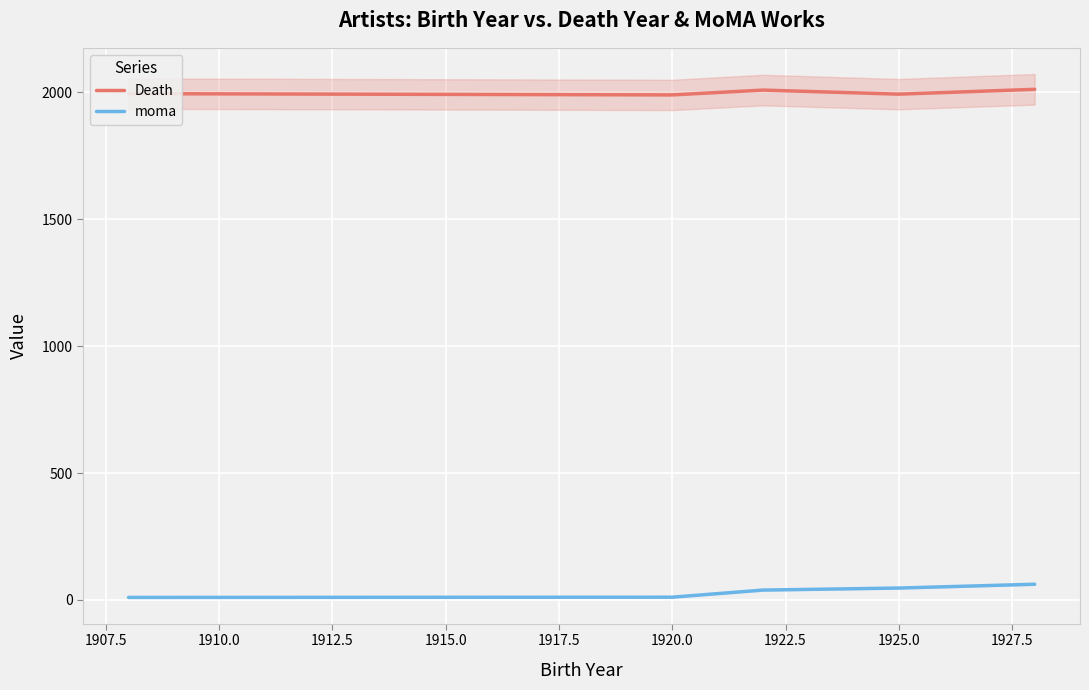

What is the lowest value of the Death series?

1989